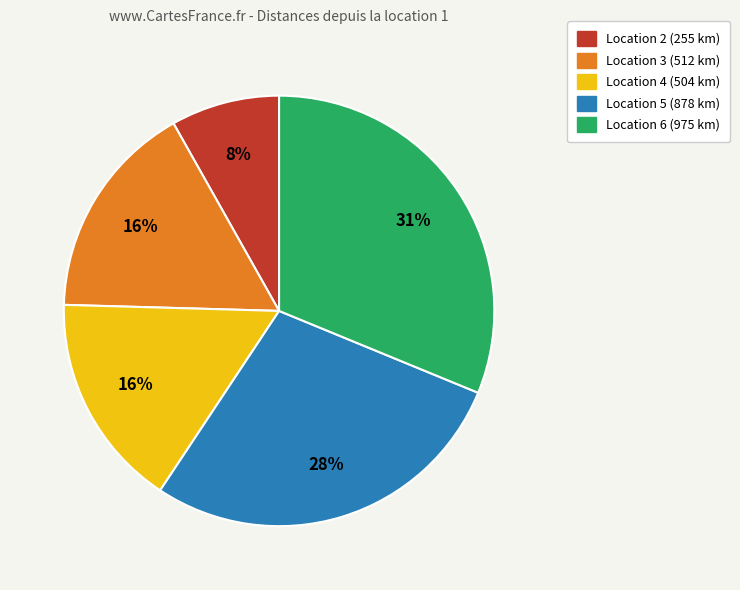

To the nearest percent, what is the difference between the largest and smallest slice percentages?

23%